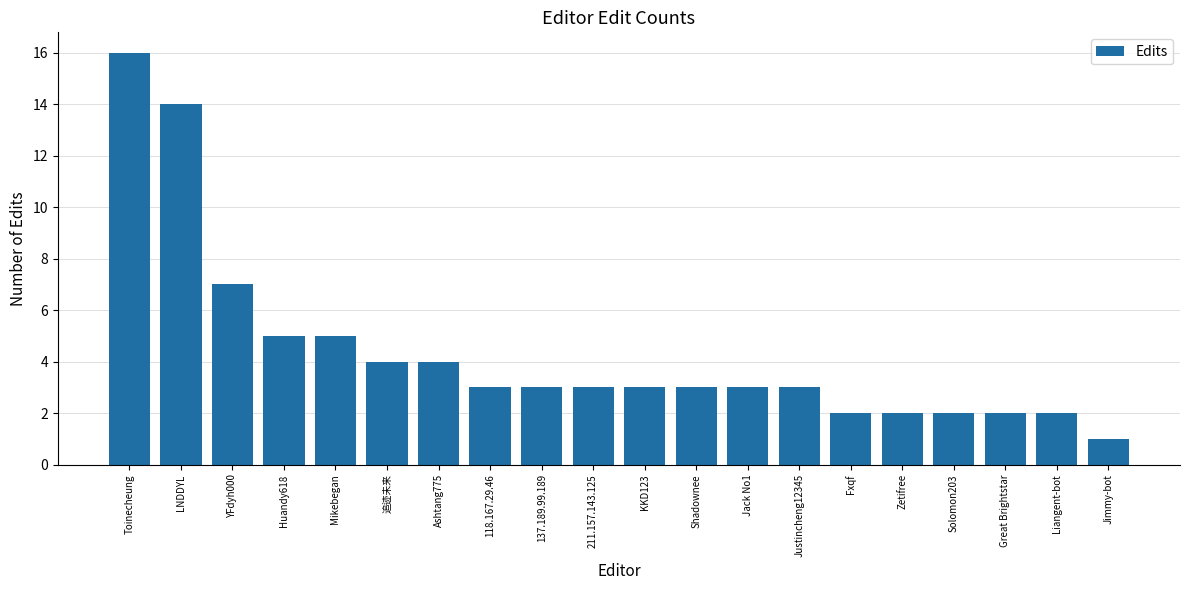

Reading left to right, what are all the values shown in this chart?

Toinecheung=16	LNDDYL=14	YFdyh000=7	Huandy618=5	Mikebegan=5	追迹未来=4	Ashtang775=4	118.167.29.46=3	137.189.99.189=3	211.157.143.125=3	KKD123=3	Shadownee=3	Jack No1=3	Justincheng12345=3	Fxqf=2	Zetifree=2	Solomon203=2	Great Brightstar=2	Liangent-bot=2	Jimmy-bot=1